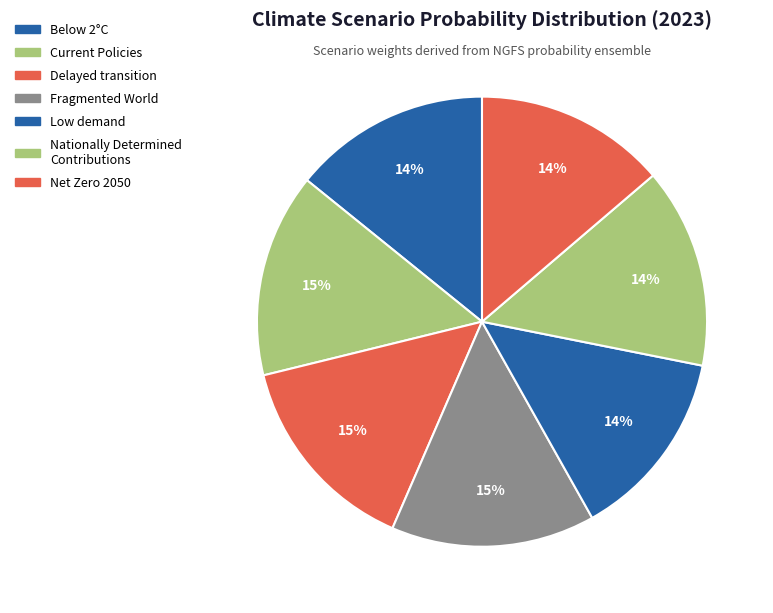

How many slices are in this pie chart?

7